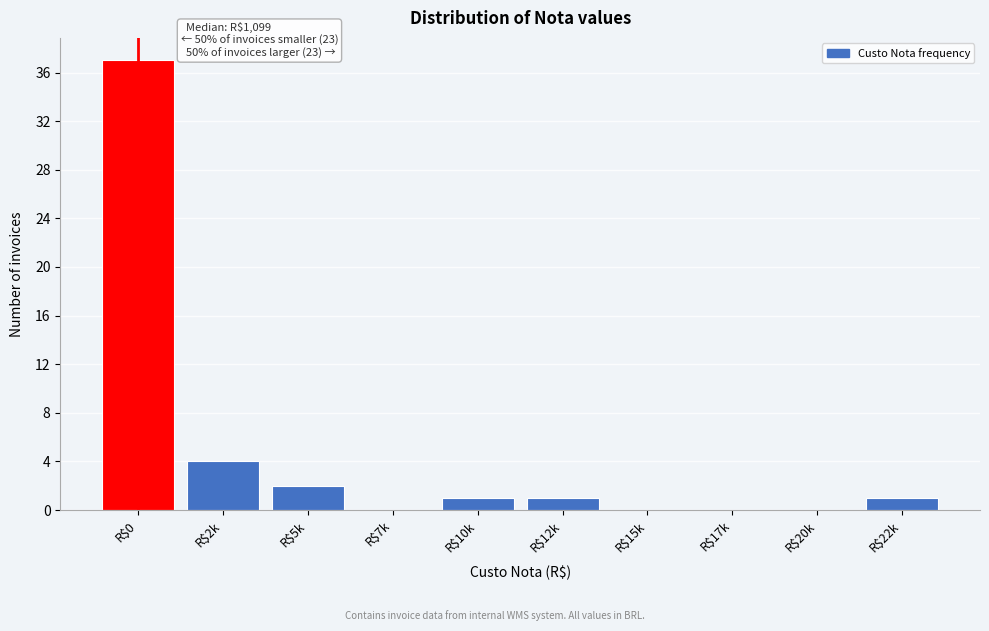

At which label is the value closest to 18?

R$2k